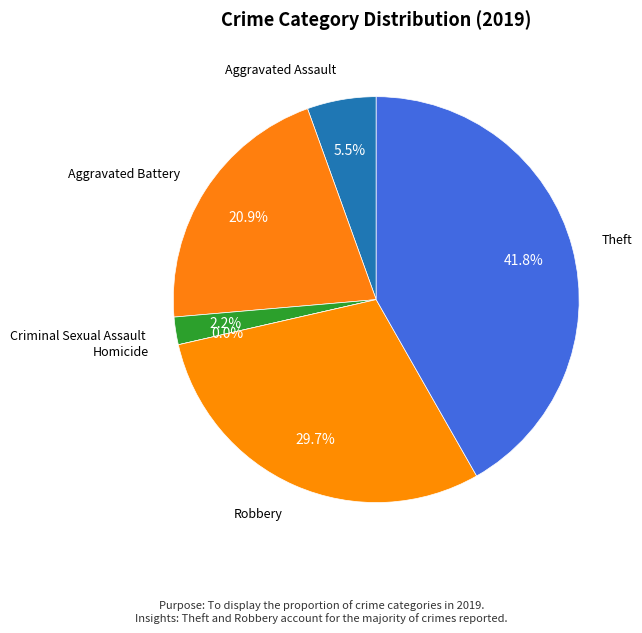

What percentage is the Aggravated Battery slice, to the nearest percent?

21%